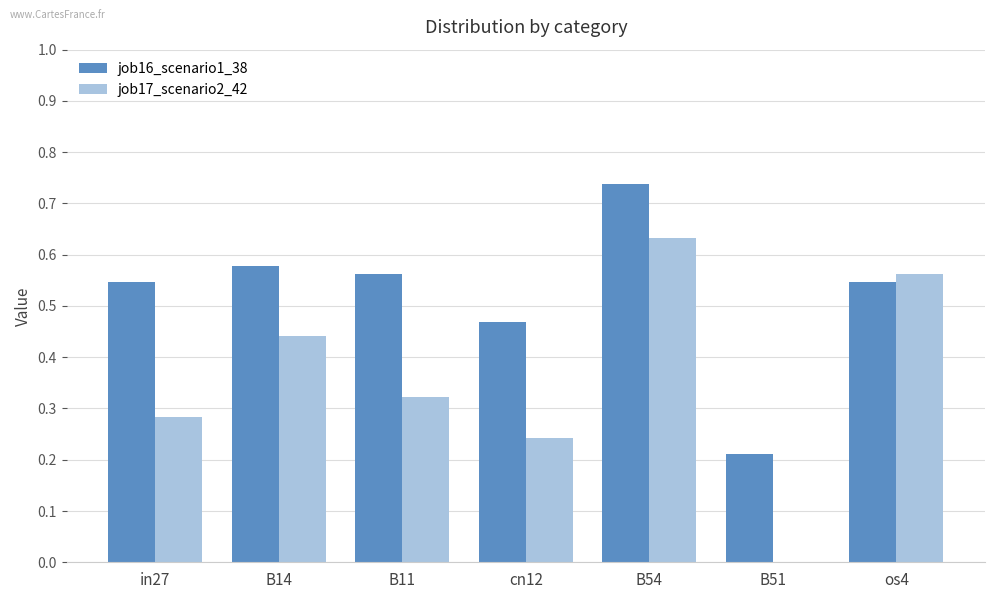

What is the sum of the job16_scenario1_38 values at cn12 and in27?

1.0